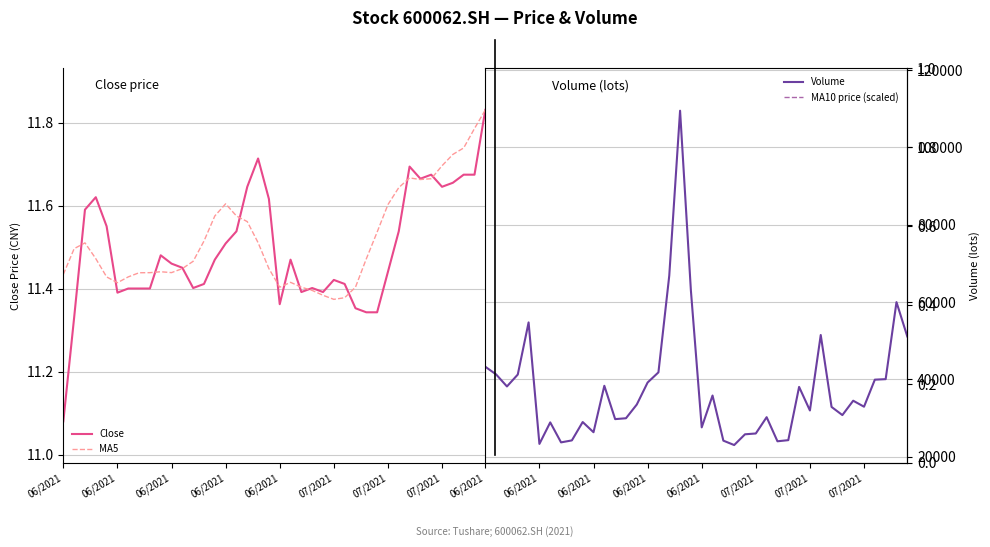

True or false: Volume and Close cross at least once.

False